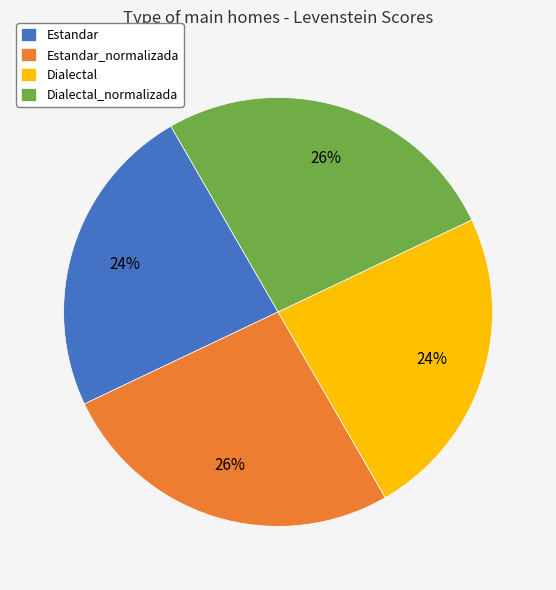

Does Dialectal_normalizada represent more than half of the total?

No